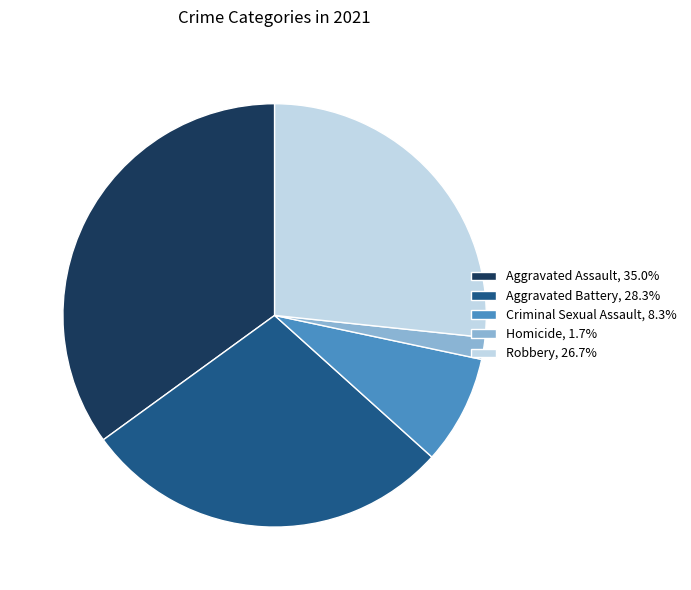

How many segments does this pie chart have?

5